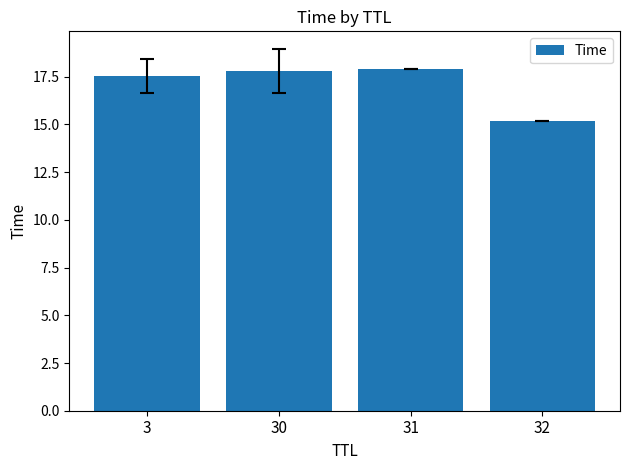

Reading left to right, list all the values displayed in this chart.

3=17.5	30=17.8	31=17.9	32=15.2